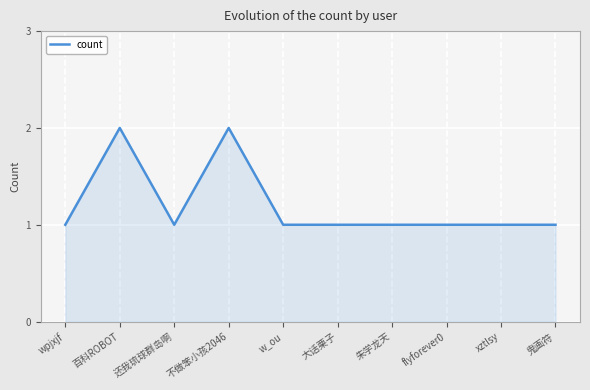

What position from the left is 朱学龙天?

7